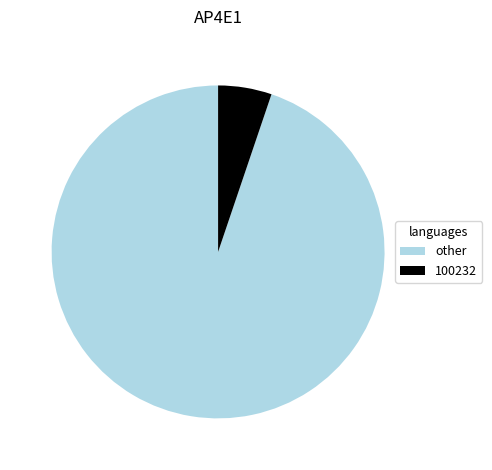

What is the largest slice in the pie chart?

other